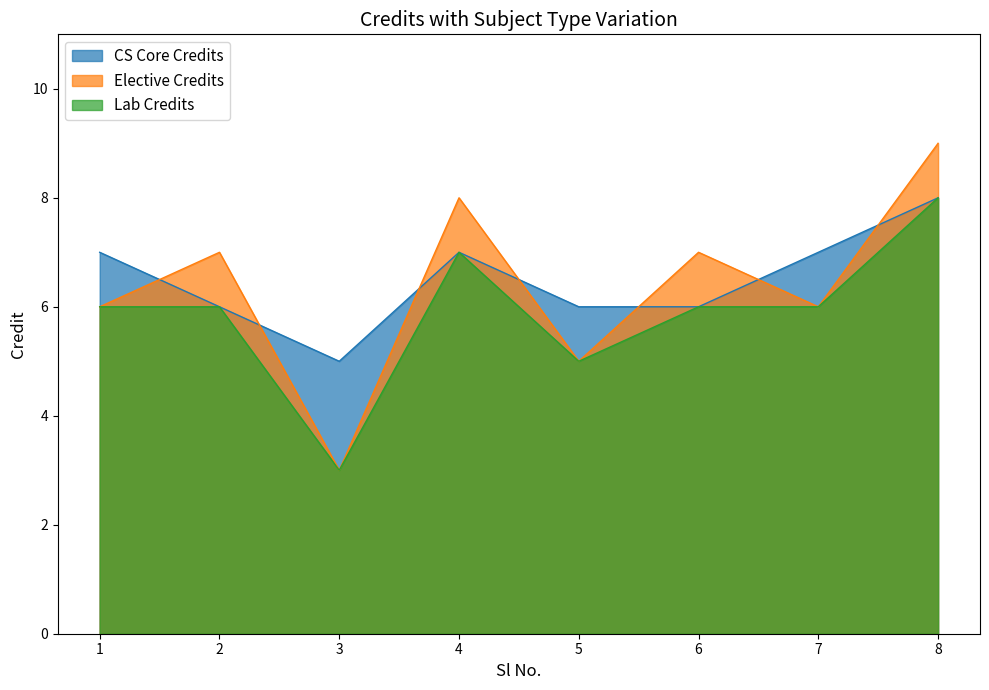

What is the maximum value for CS Core Credits?

8